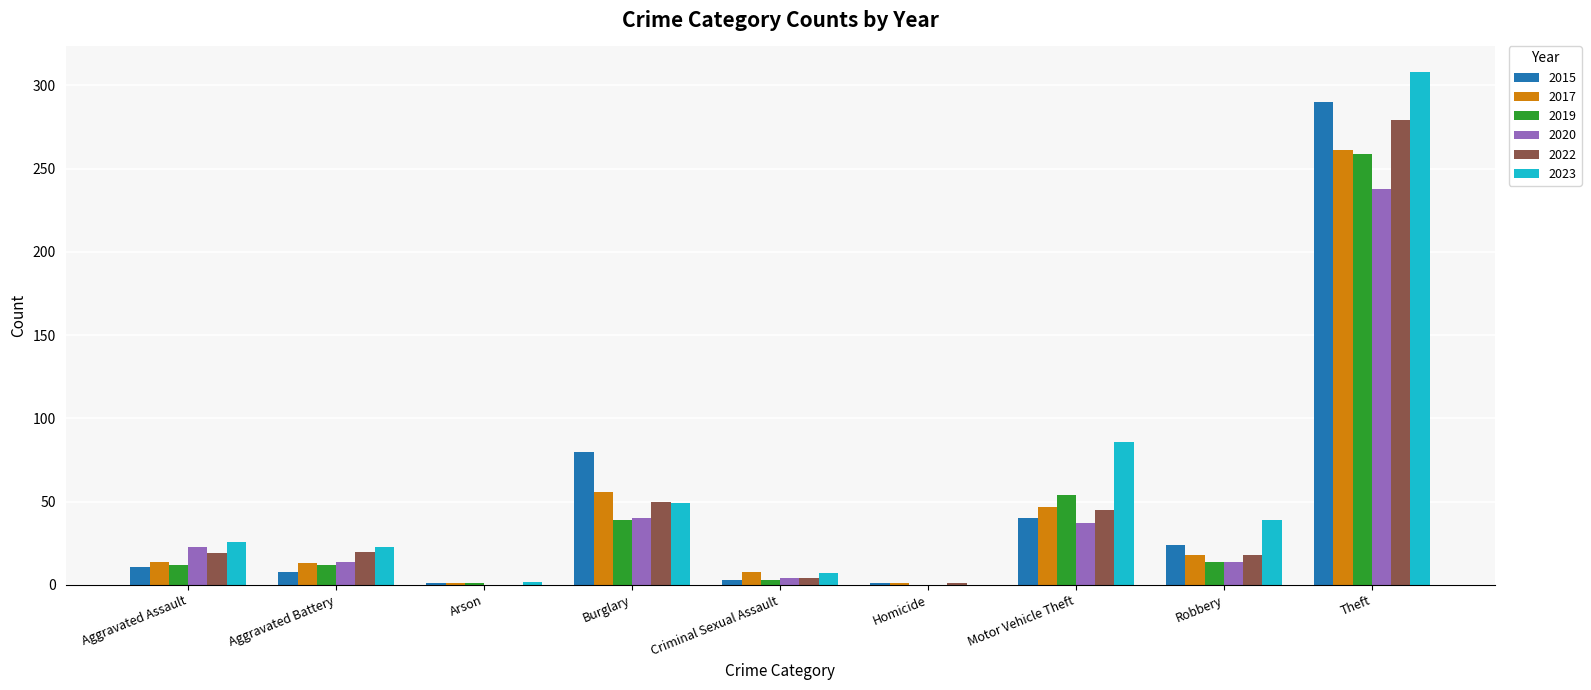

Read the 2023 value at Robbery.

39